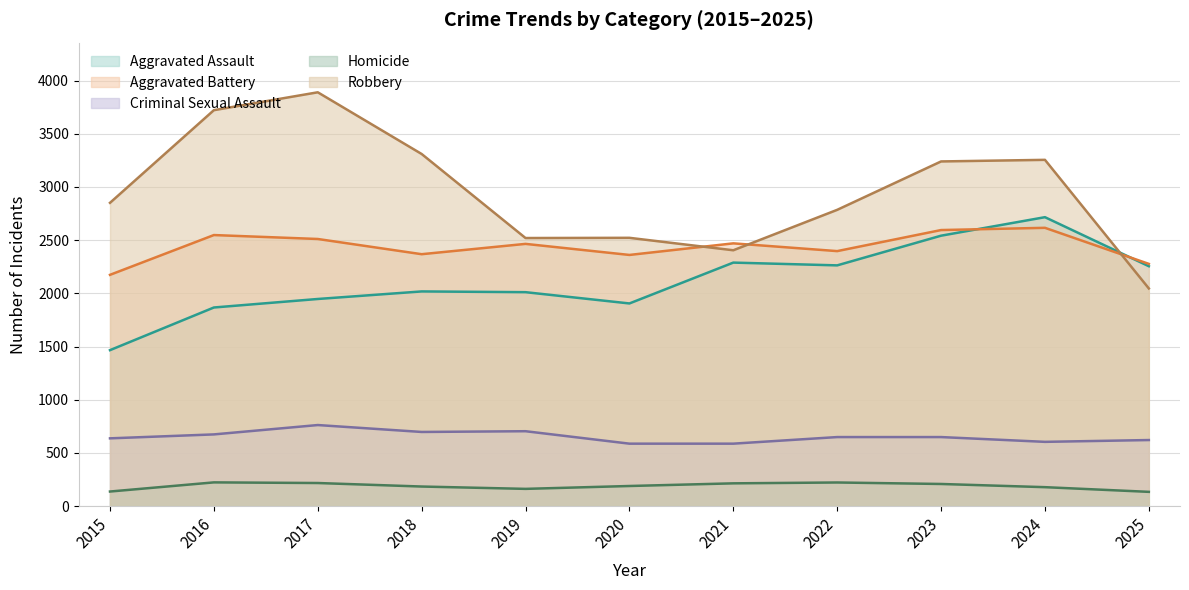

What is the sum of the Homicide values at 2022 and 2018?

406